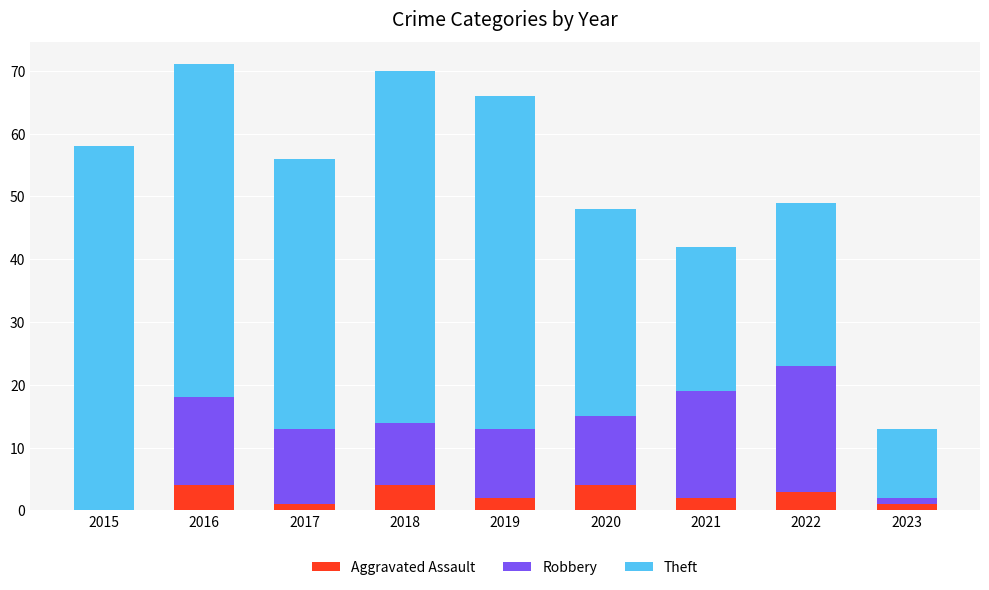

Reading left to right, what are the values for Aggravated Assault?

2015=0	2016=4	2017=1	2018=4	2019=2	2020=4	2021=2	2022=3	2023=1